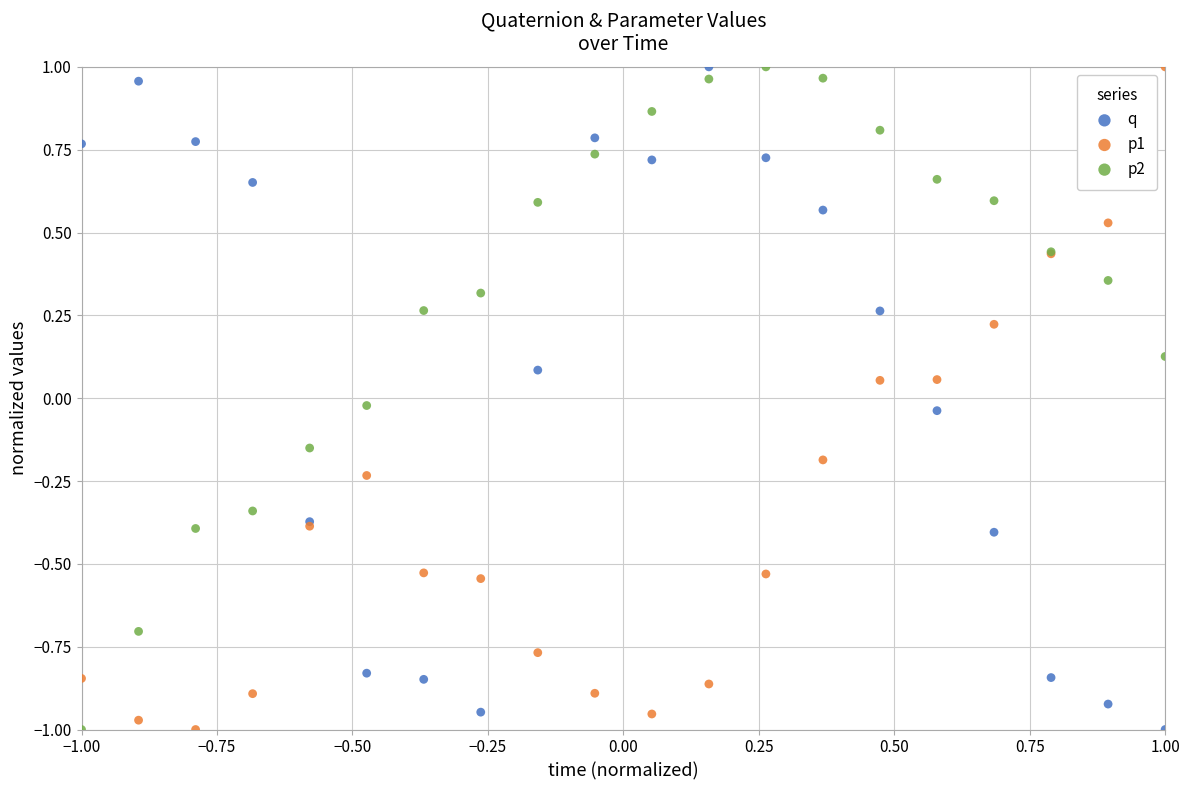

What is the X range (max minus min) for the scatter plot?

2.0